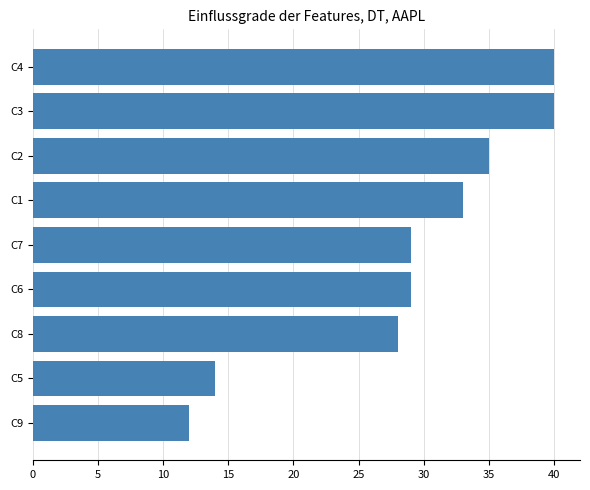

How many categories are shown in the chart?

9